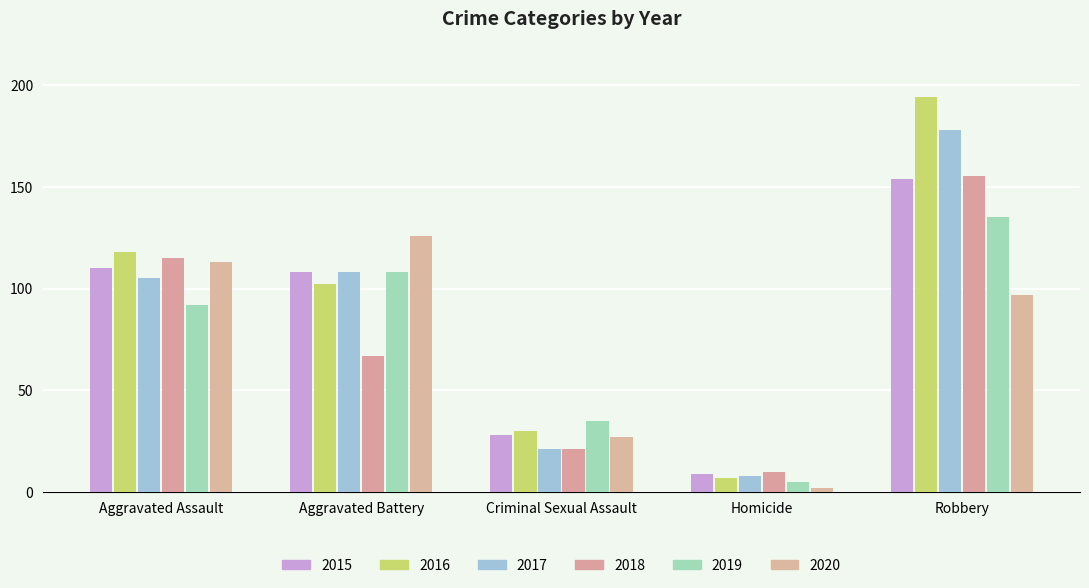

Count the number of data series in this chart.

6